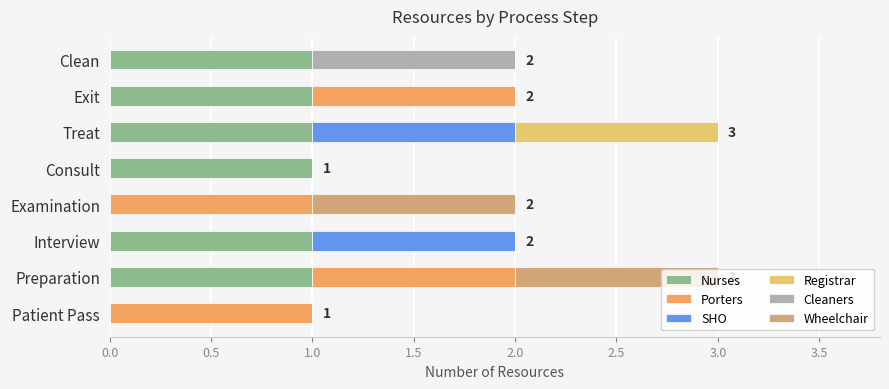

The value of Nurses at Consult is 2. True or false?

False